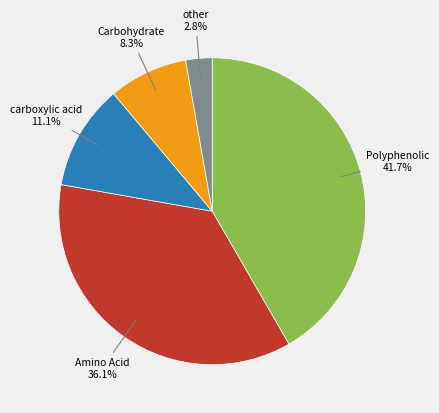

Is there any slice that represents more than half of the pie?

No